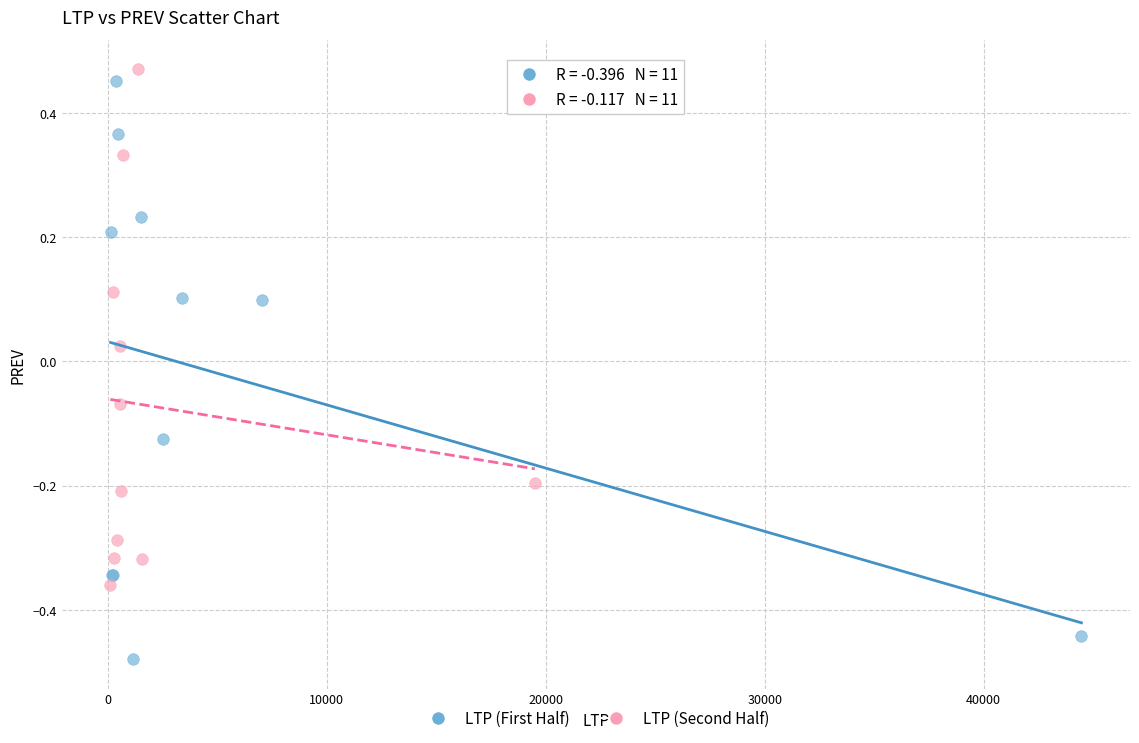

What are all the series names shown in the legend?

LTP (First Half), LTP (Second Half)